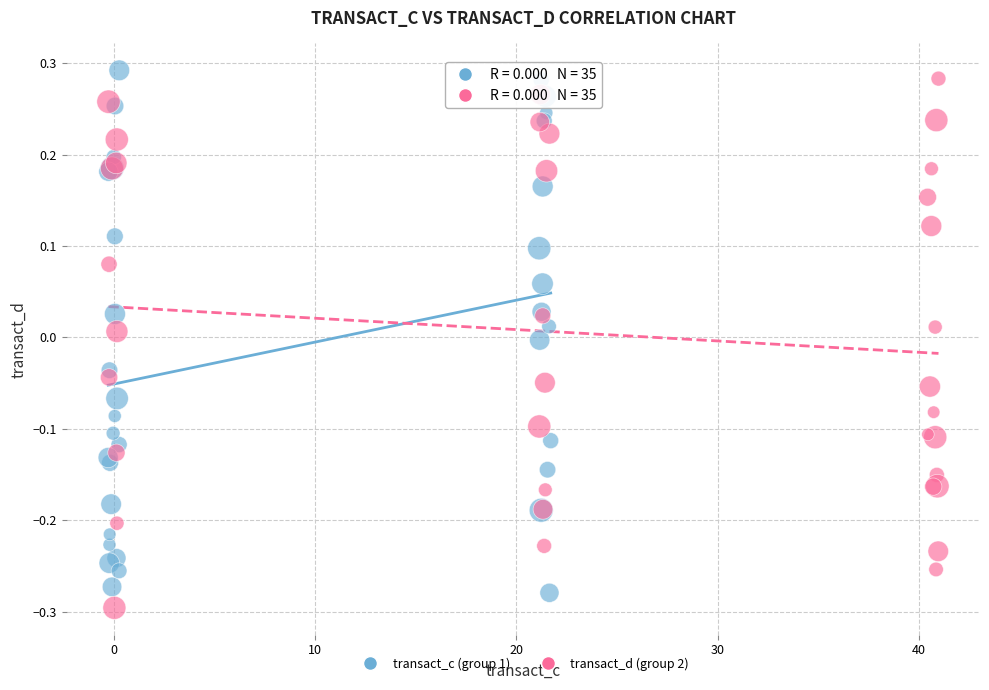

Which series reaches the minimum Y coordinate?

transact_d (group 2)